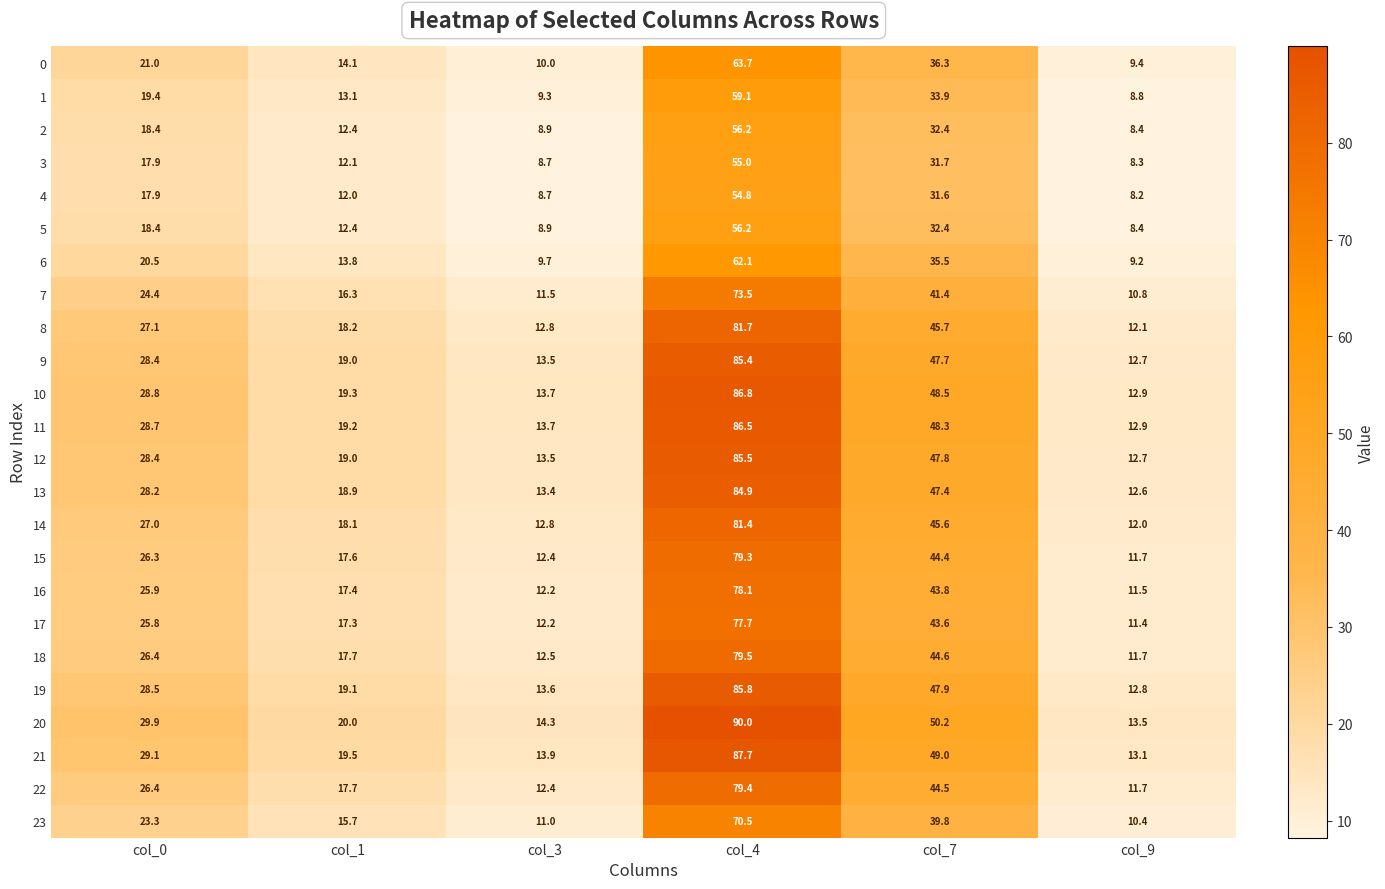

Where does the 4 series first go above 17?

col_0